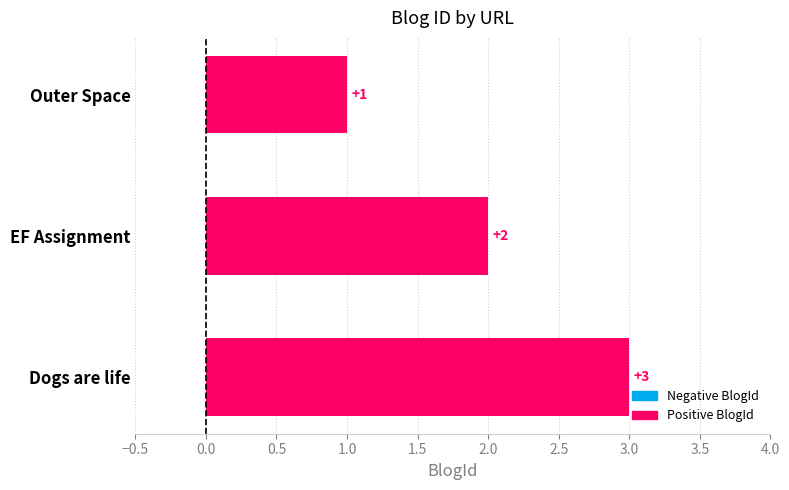

The value at Dogs are life is 5. True or false?

False